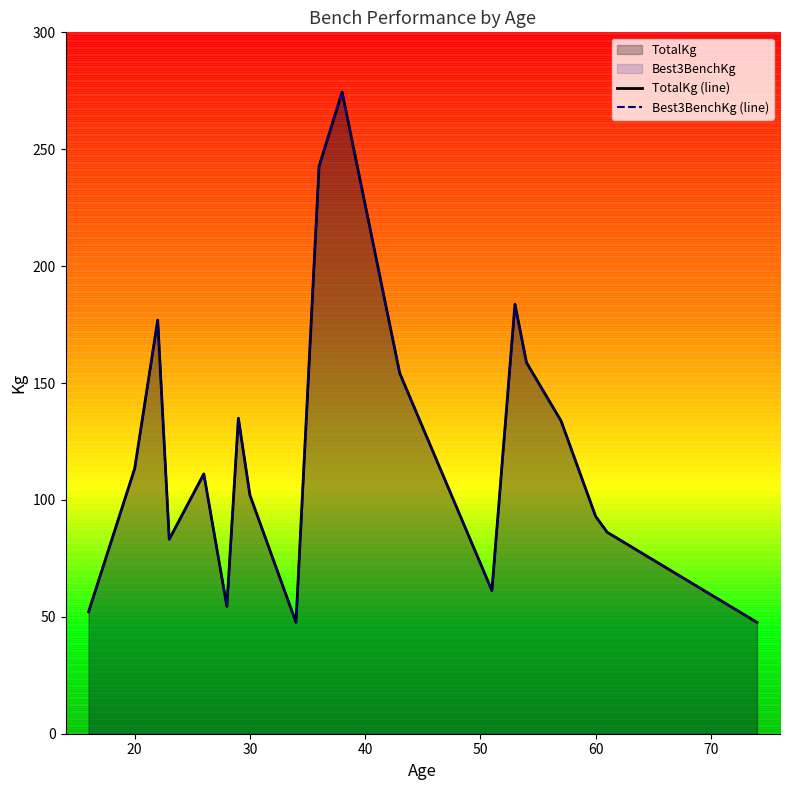

How many distinct data groups are displayed?

2